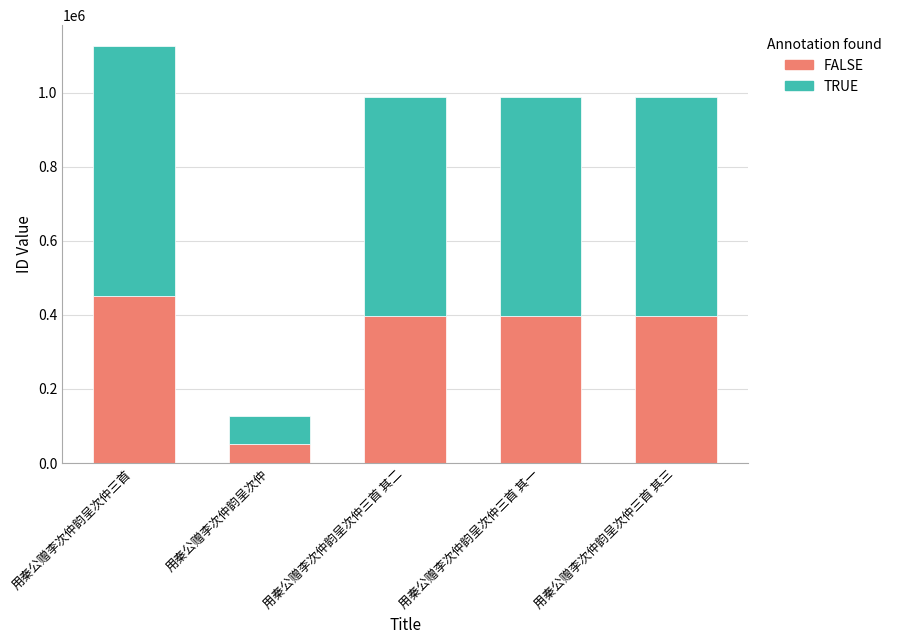

At which label does FALSE reach its peak?

用秦公赠李次仲韵呈次仲三首